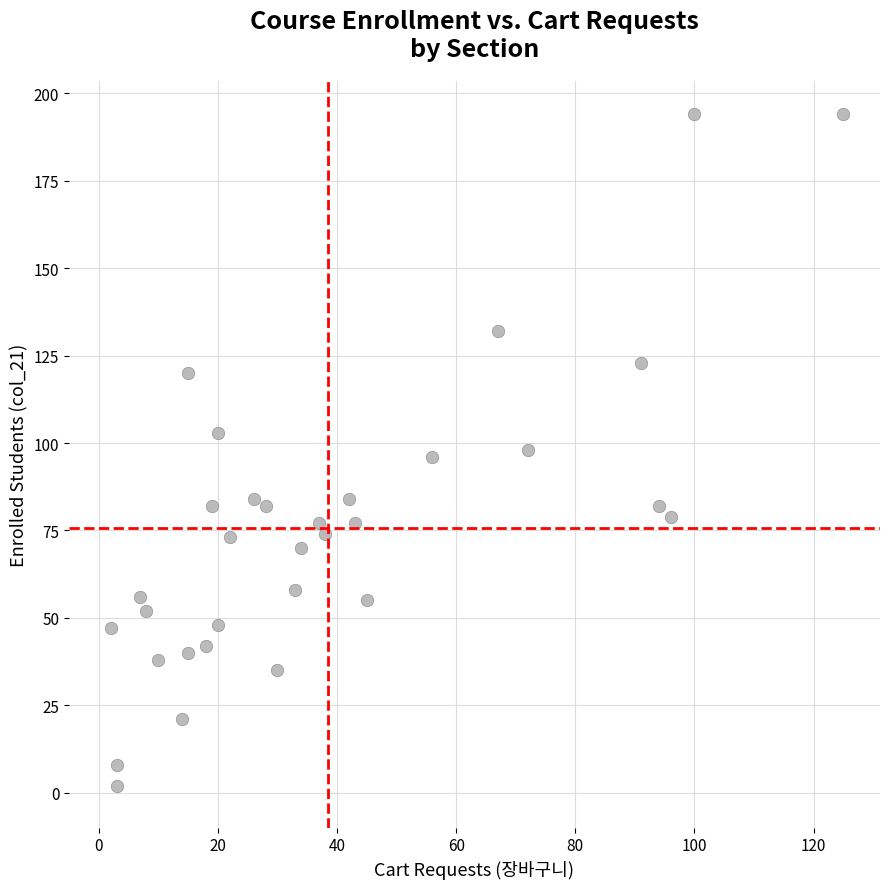

What is the range of Y values (max minus min)?

192